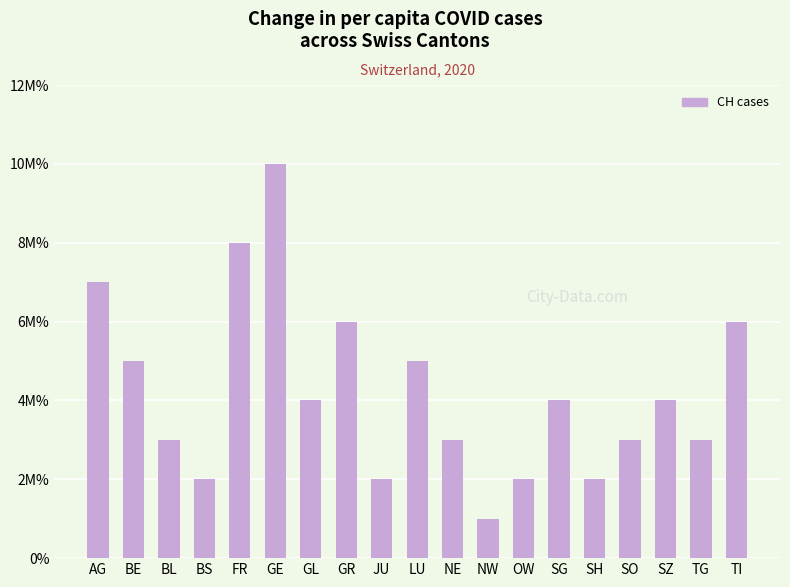

Which category has the lowest value across all series?

NW